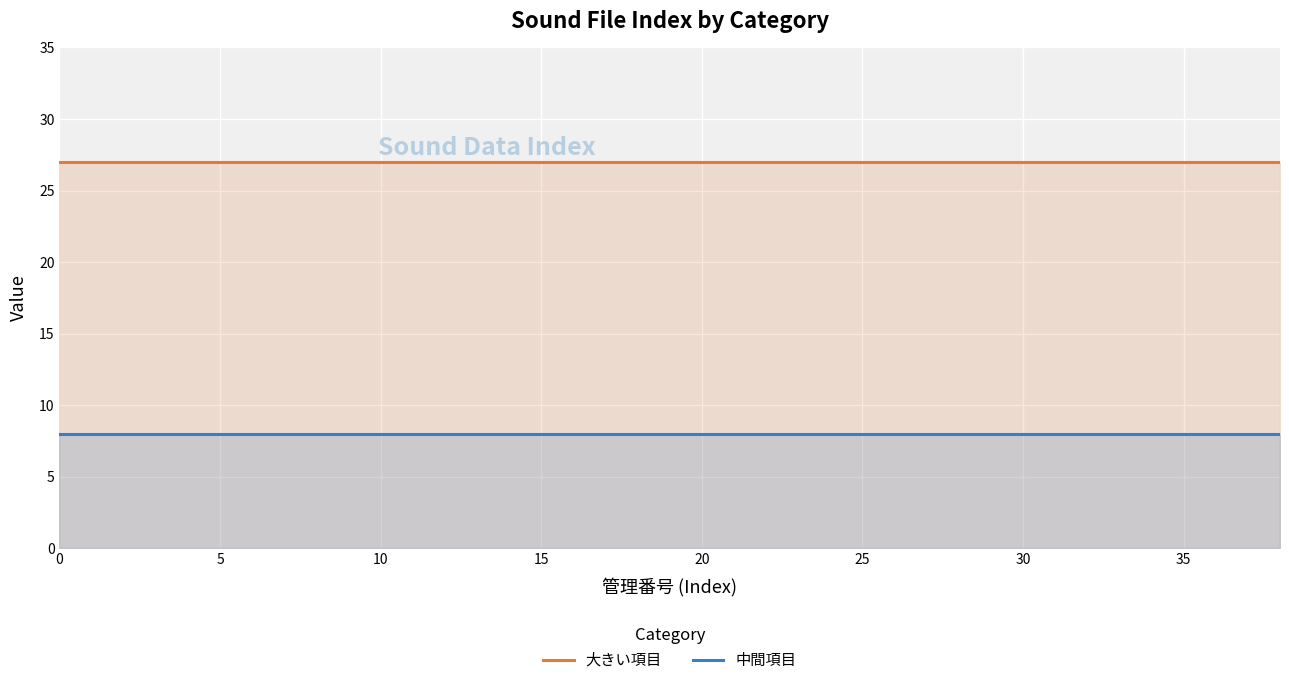

Rank the series at 15 from highest to lowest value.

大きい項目, 中間項目